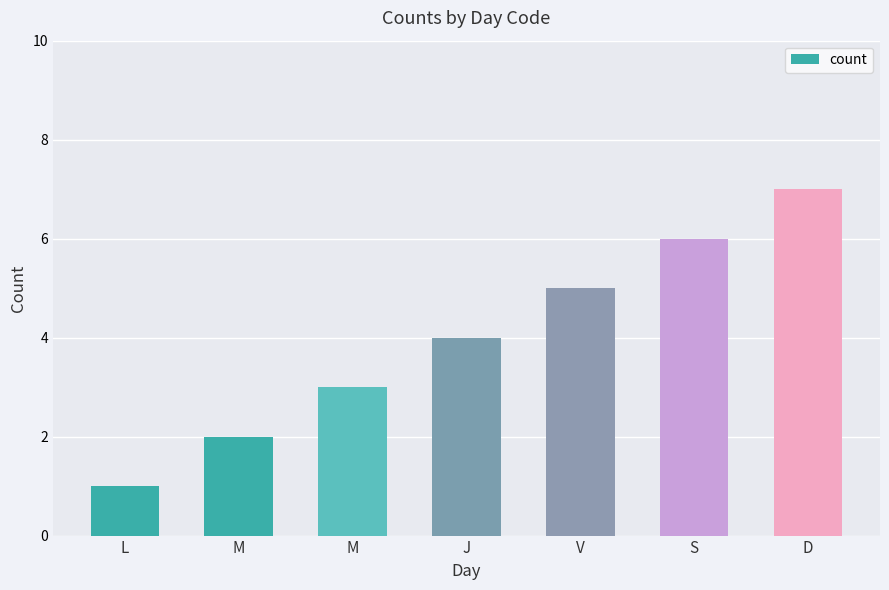

Rank the categories by value from highest to lowest.

D, S, V, J, M, M, L